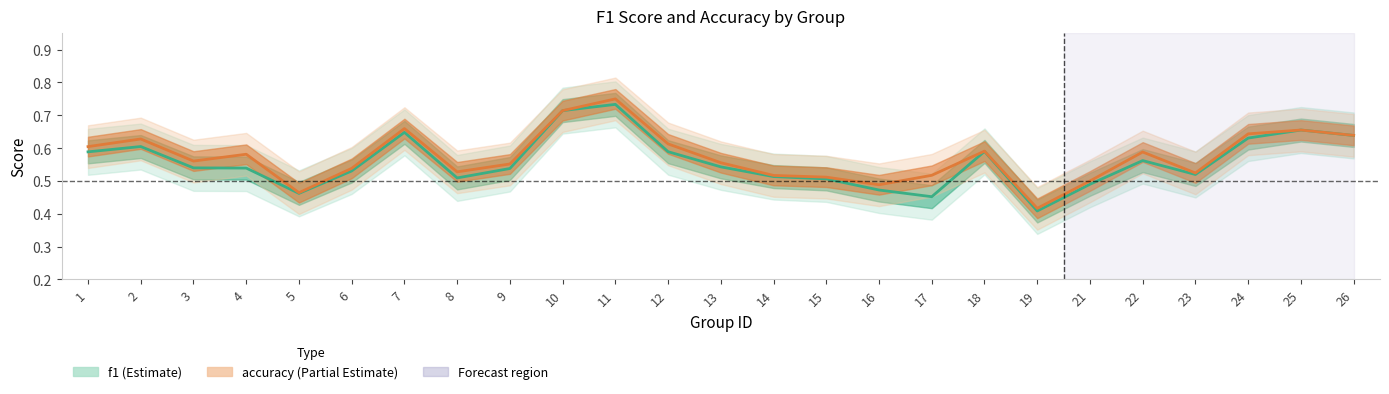

True or false: accuracy and f1 cross at least once.

False